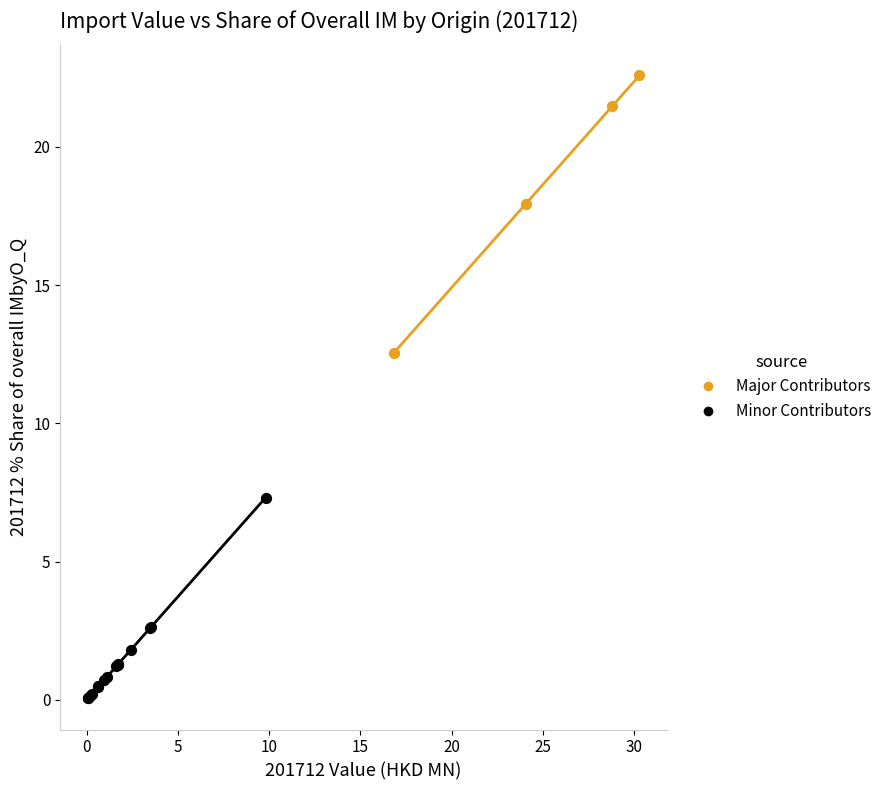

Which series reaches the maximum Y coordinate?

Major Contributors